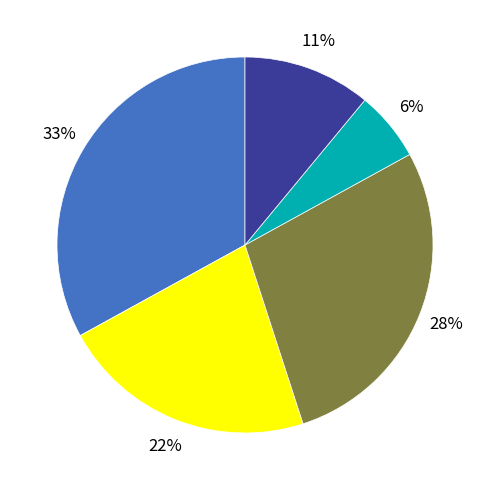

To the nearest percent, what is the average slice percentage?

20%